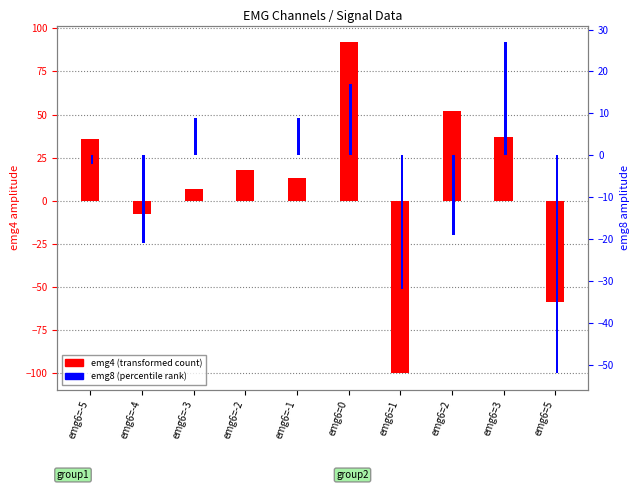

What is the total value across all series at emg6=-2?

18